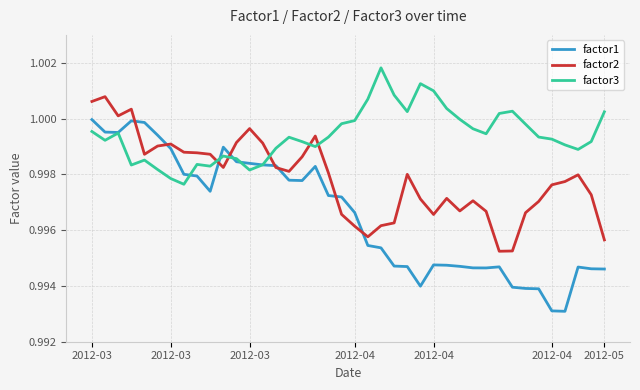

List the series in order of their overall mean, highest first.

factor3, factor2, factor1